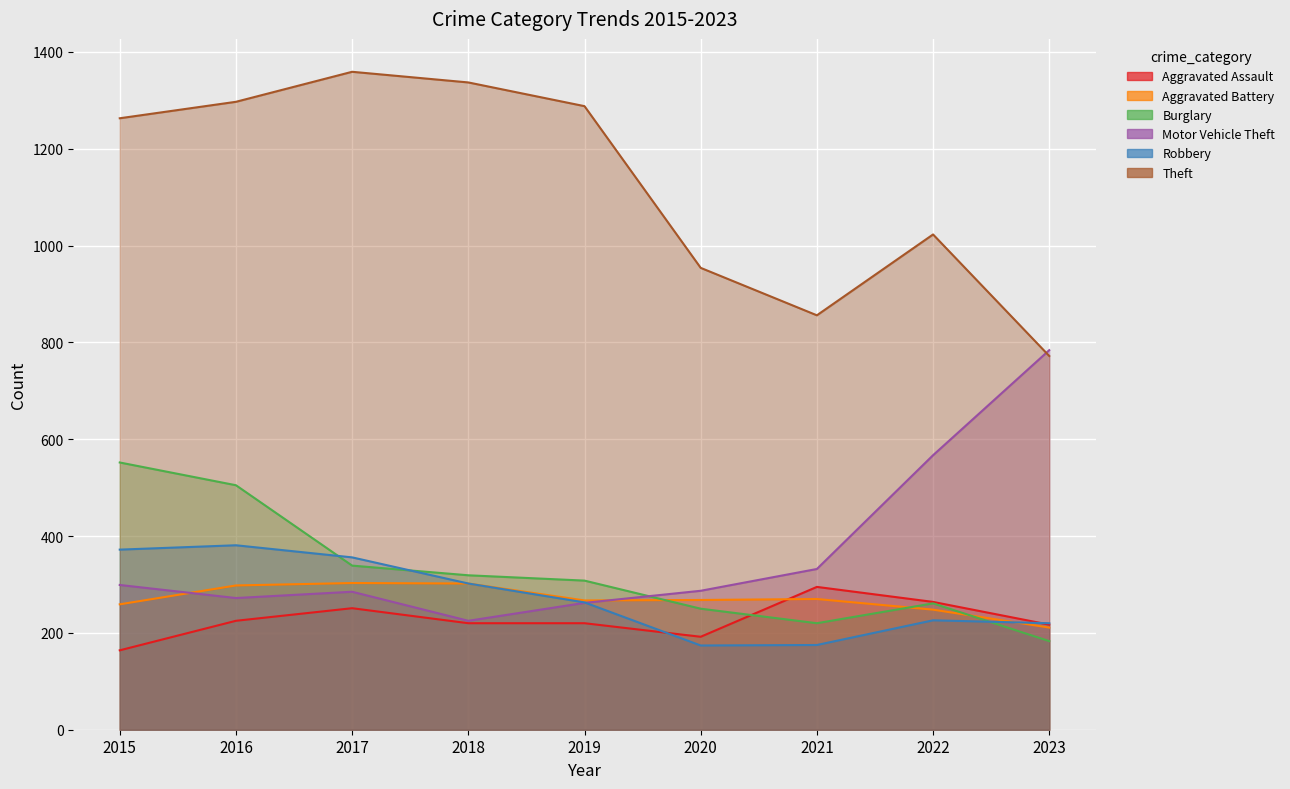

The value of Burglary at 2023 is 91. True or false?

False